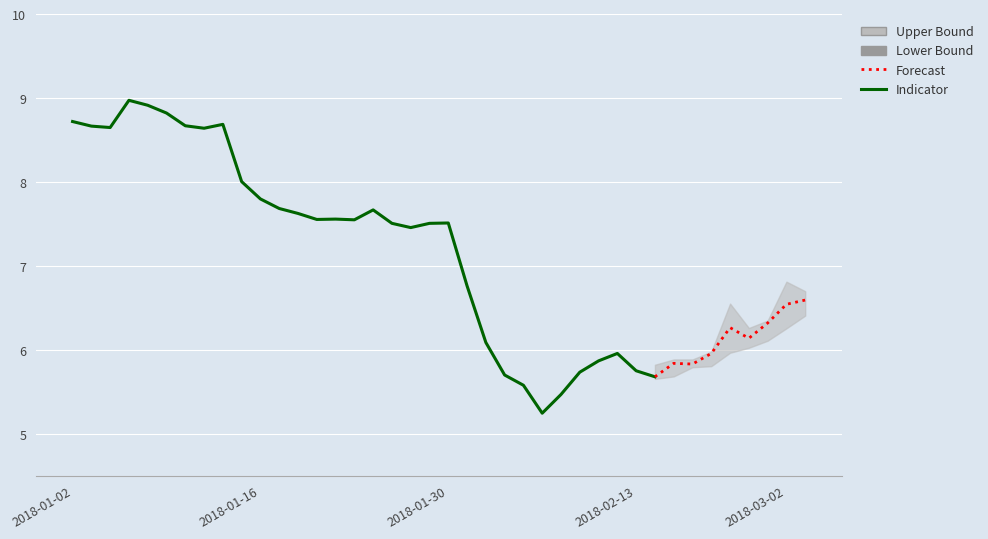

Reading left to right, what are all the values shown in this chart?

close: 2018-01-02=8.7	2018-01-03=8.7	2018-01-04=8.6	2018-01-05=9.0	2018-01-08=8.9	2018-01-09=8.8	2018-01-10=8.7	2018-01-11=8.6	2018-01-12=8.7	2018-01-15=8.0	2018-01-16=7.8	2018-01-17=7.7	2018-01-18=7.6	2018-01-19=7.6	2018-01-22=7.6	2018-01-23=7.5	2018-01-24=7.7	2018-01-25=7.5	2018-01-26=7.5	2018-01-29=7.5	2018-01-30=7.5	2018-01-31=6.8	2018-02-01=6.1	2018-02-02=5.7	2018-02-05=5.6	2018-02-06=5.2	2018-02-07=5.5	2018-02-08=5.7	2018-02-09=5.9	2018-02-12=6.0	2018-02-13=5.7	2018-02-14=5.7	2018-02-22=5.8	2018-02-23=5.8	2018-02-26=6.0	2018-02-27=6.3	2018-02-28=6.1	2018-03-01=6.3	2018-03-02=6.5	2018-03-05=6.6
high: 2018-01-02=8.7	2018-01-03=8.7	2018-01-04=8.7	2018-01-05=9.0	2018-01-08=9.1	2018-01-09=9.3	2018-01-10=8.9	2018-01-11=8.8	2018-01-12=8.7	2018-01-15=8.7	2018-01-16=8.1	2018-01-17=7.9	2018-01-18=7.7	2018-01-19=7.7	2018-01-22=7.6	2018-01-23=7.6	2018-01-24=7.7	2018-01-25=7.7	2018-01-26=7.6	2018-01-29=7.6	2018-01-30=7.5	2018-01-31=7.4	2018-02-01=6.7	2018-02-02=6.0	2018-02-05=5.7	2018-02-06=5.6	2018-02-07=5.6	2018-02-08=6.0	2018-02-09=6.0	2018-02-12=6.1	2018-02-13=6.0	2018-02-14=5.8	2018-02-22=5.9	2018-02-23=5.9	2018-02-26=6.0	2018-02-27=6.5	2018-02-28=6.3	2018-03-01=6.3	2018-03-02=6.8	2018-03-05=6.7
low: 2018-01-02=8.4	2018-01-03=8.5	2018-01-04=8.5	2018-01-05=8.6	2018-01-08=8.8	2018-01-09=8.8	2018-01-10=8.5	2018-01-11=8.6	2018-01-12=8.6	2018-01-15=8.0	2018-01-16=7.8	2018-01-17=7.5	2018-01-18=7.5	2018-01-19=7.5	2018-01-22=7.4	2018-01-23=7.4	2018-01-24=7.5	2018-01-25=7.5	2018-01-26=7.4	2018-01-29=7.4	2018-01-30=7.4	2018-01-31=6.8	2018-02-01=6.1	2018-02-02=5.5	2018-02-05=5.4	2018-02-06=5.2	2018-02-07=5.2	2018-02-08=5.4	2018-02-09=5.5	2018-02-12=5.7	2018-02-13=5.7	2018-02-14=5.7	2018-02-22=5.7	2018-02-23=5.8	2018-02-26=5.8	2018-02-27=6.0	2018-02-28=6.0	2018-03-01=6.1	2018-03-02=6.3	2018-03-05=6.4